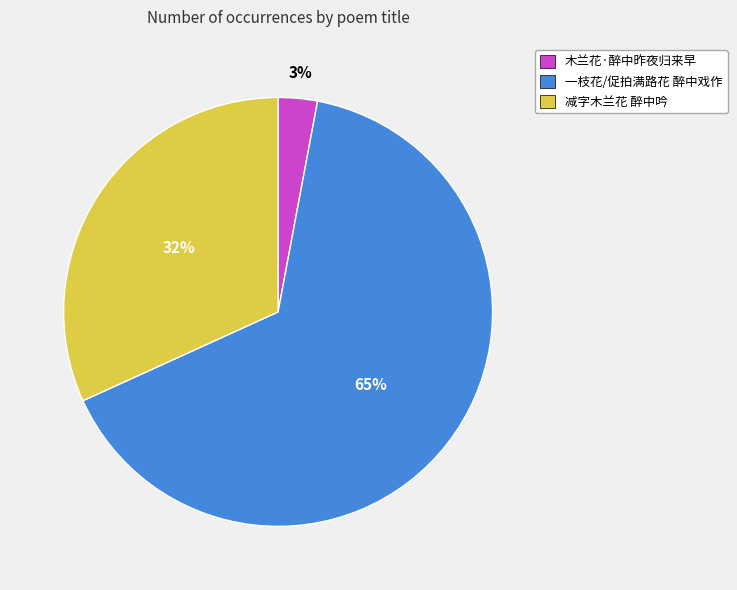

To the nearest percent, what is the combined percentage of 木兰花·醉中昨夜归来早 and 一枝花/促拍满路花 醉中戏作?

68%